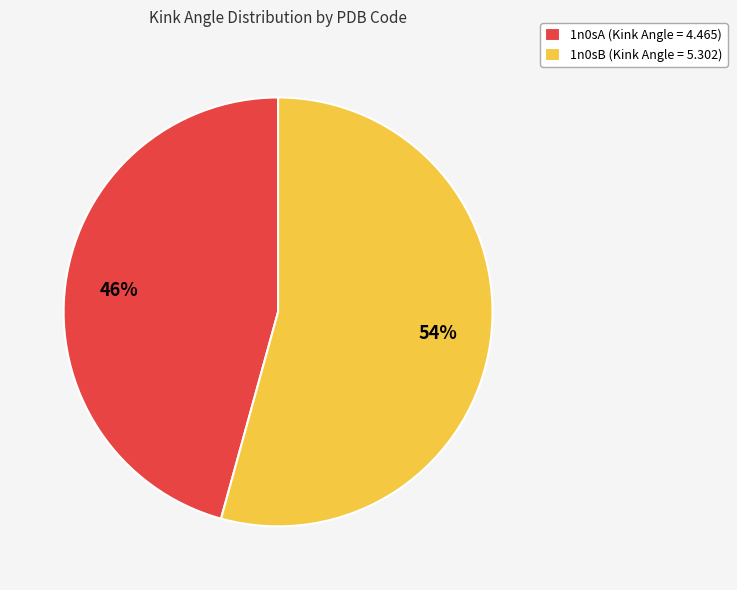

Which slice is the smallest?

1n0sA